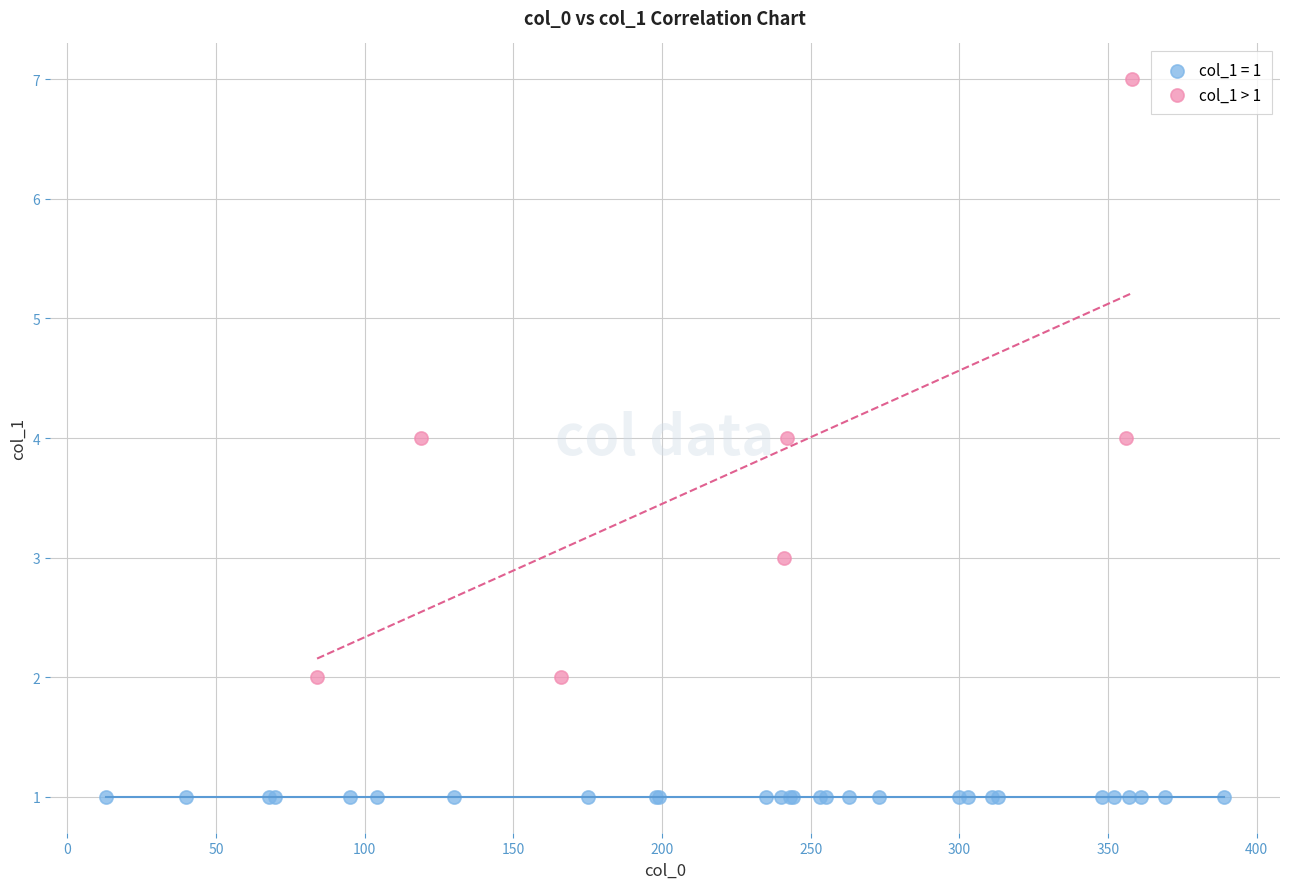

Which series contains the lowest Y value?

col_1 = 1